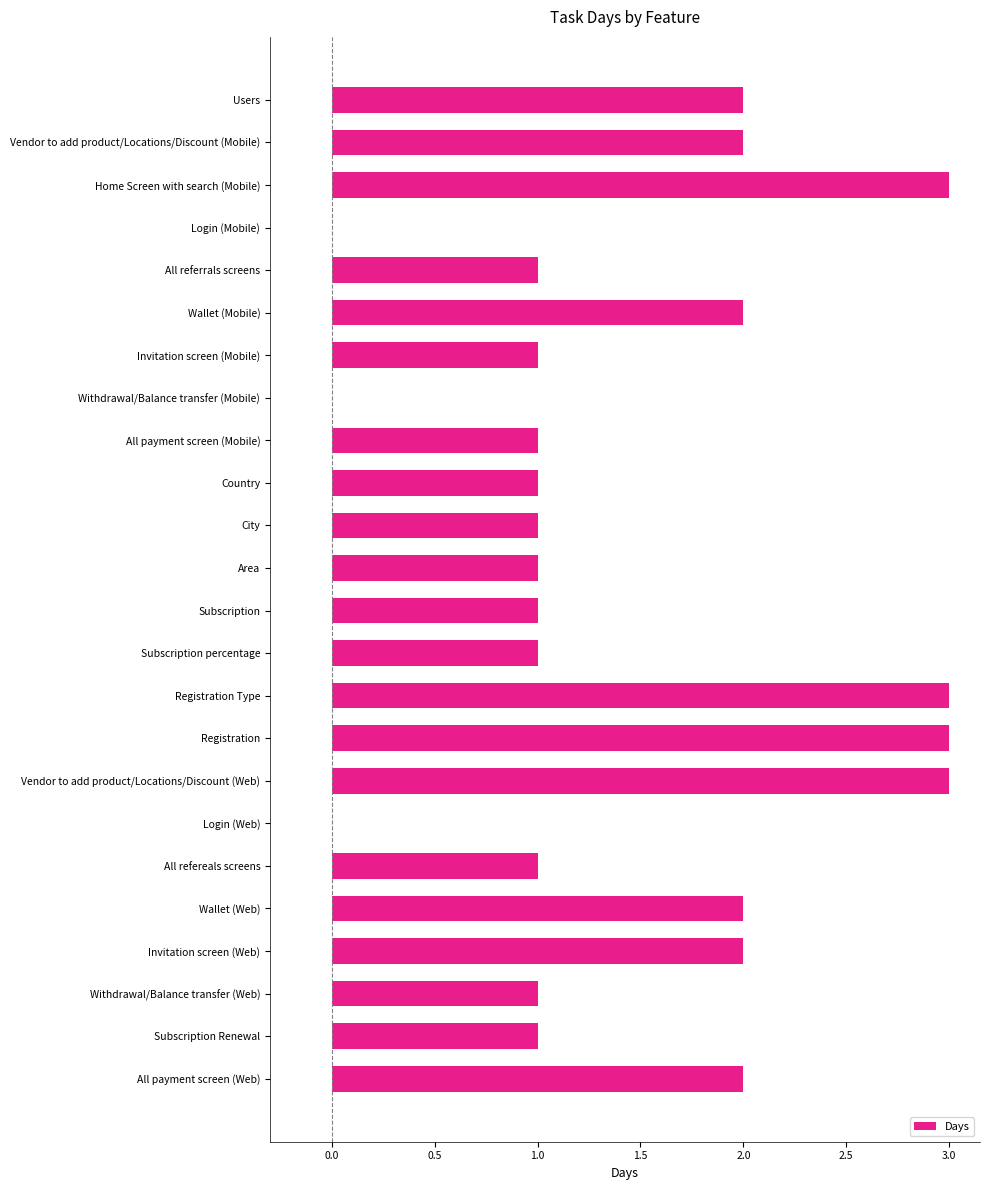

Reading bottom to top, what are all the values shown in this chart?

All payment screen (Web)=2	Subscription Renewal=1	Withdrawal/Balance transfer (Web)=1	Invitation screen (Web)=2	Wallet (Web)=2	All refereals screens=1	Login (Web)=0	Vendor to add product/Locations/Discount (Web)=3	Registration=3	Registration Type=3	Subscription percentage=1	Subscription=1	Area=1	City=1	Country=1	All payment screen (Mobile)=1	Withdrawal/Balance transfer (Mobile)=0	Invitation screen (Mobile)=1	Wallet (Mobile)=2	All referrals screens=1	Login (Mobile)=0	Home Screen with search (Mobile)=3	Vendor to add product/Locations/Discount (Mobile)=2	Users=2